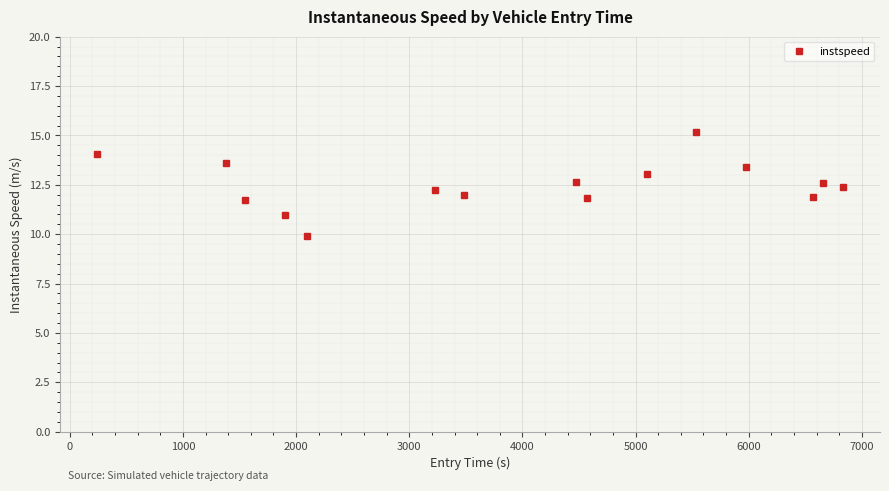

What is the maximum value shown in the chart?

15.2